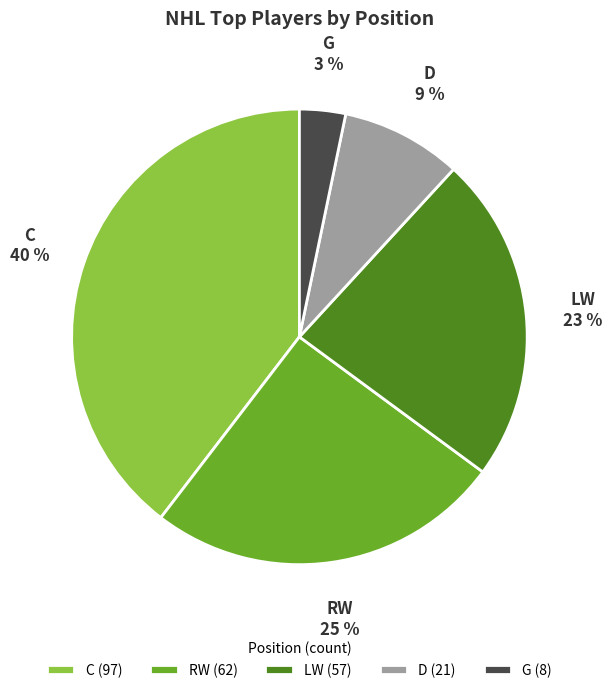

The RW slice represents 25% of the pie. True or false?

True